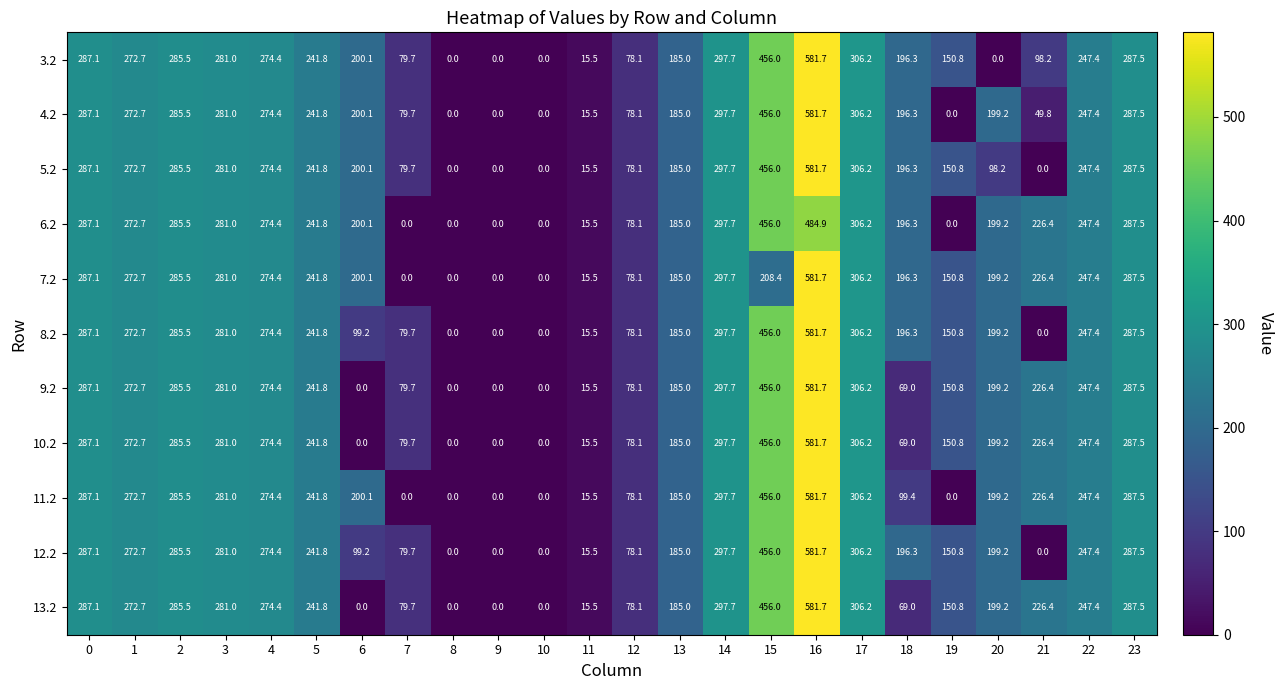

Is the value of 7.2 at 15 greater than the value of 3.2 at 5?

No